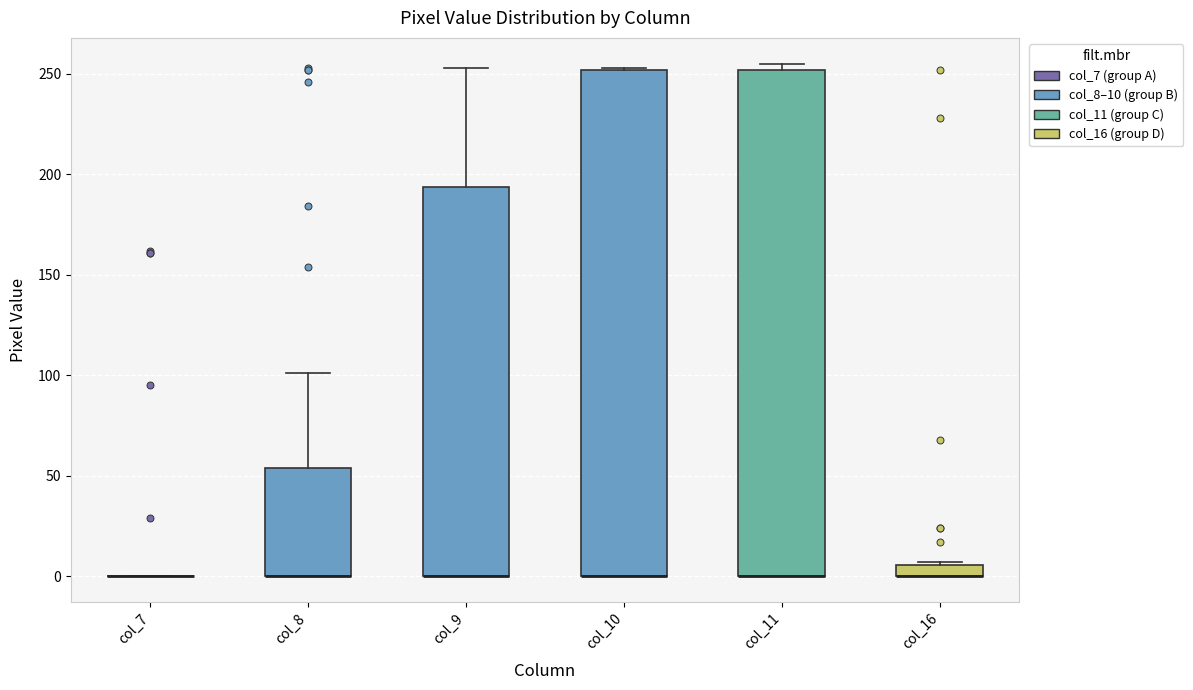

Where is the lower edge of the box for col_8 on the y-axis? The values are not printed on the chart, so give them approximately, as read against the axis.

0